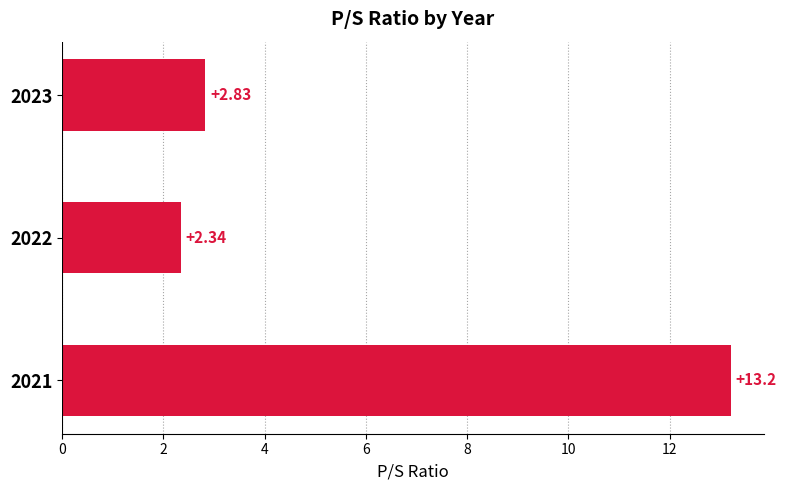

Does the chart contain any negative values?

No